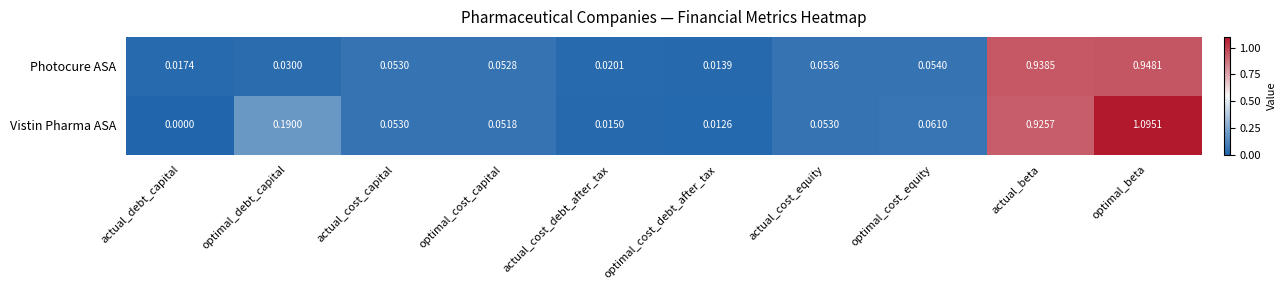

At which category is the sum across all series the highest?

optimal_beta